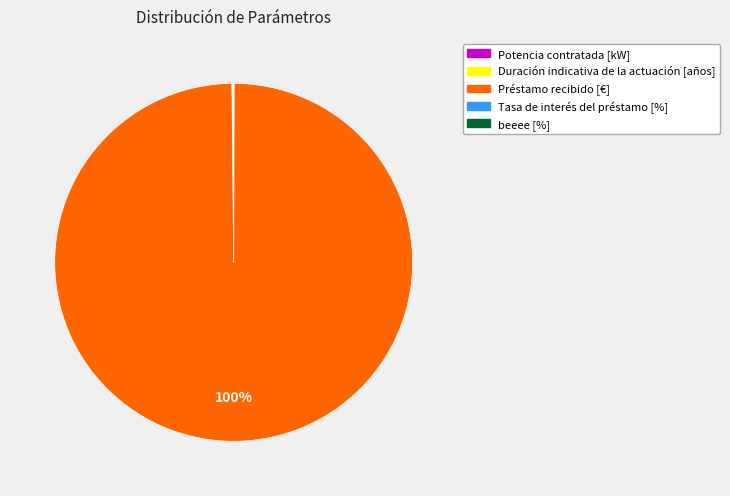

Is there a majority slice in this chart?

Yes